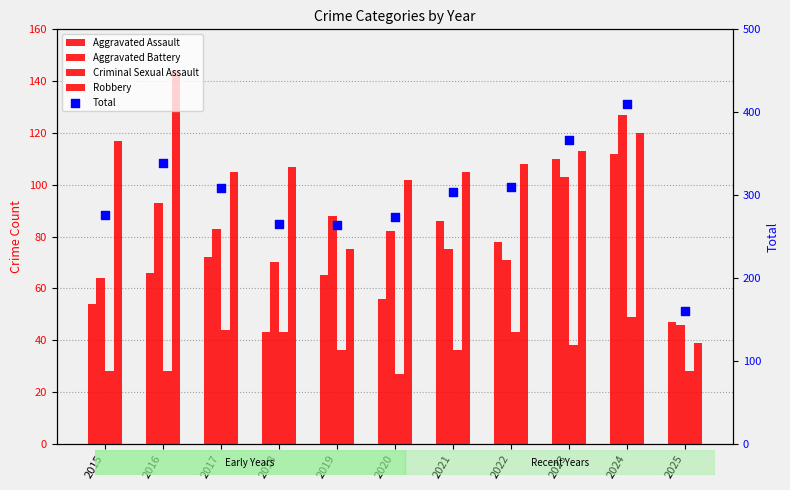

Which series has the largest total across all categories?

Total